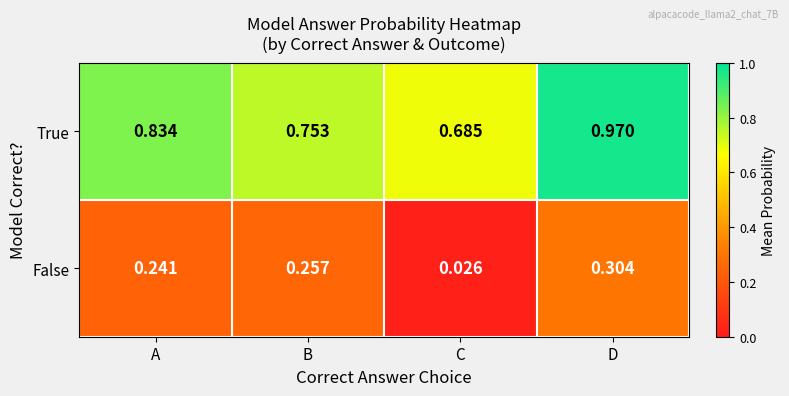

At which label is True closest to 0?

C